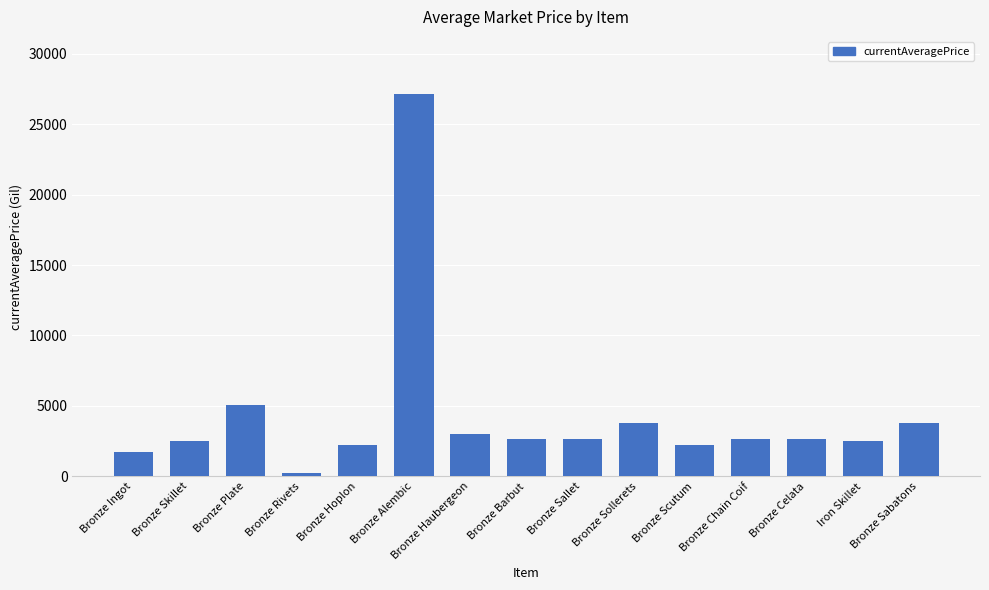

Are the bars horizontal?

No